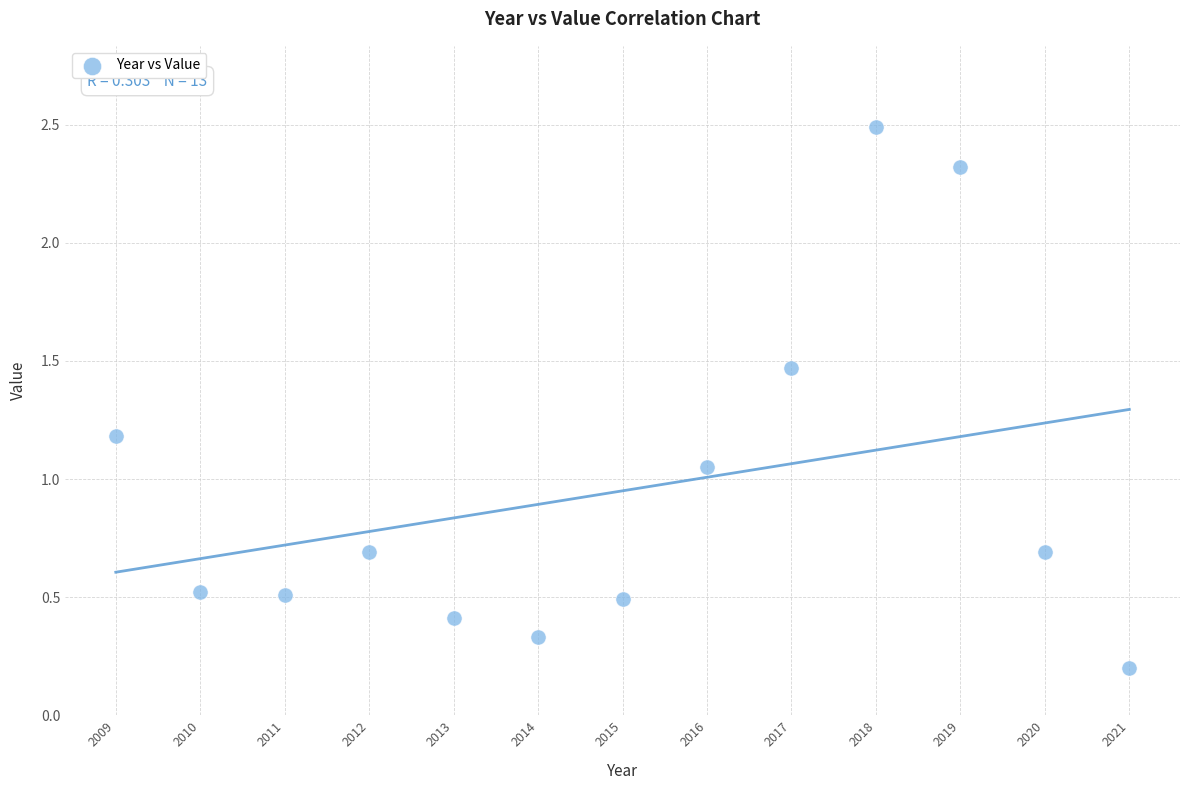

What is the range of X values (max minus min)?

12.0